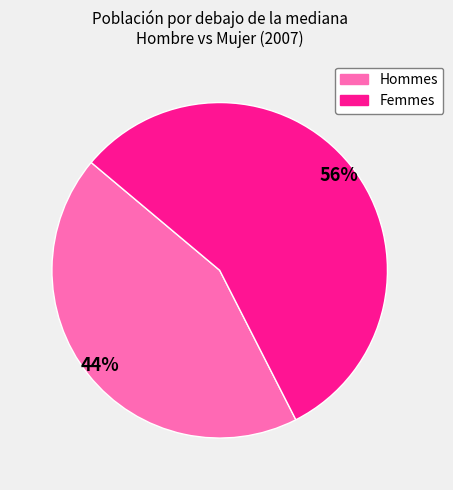

Is there any slice that represents more than half of the pie?

Yes